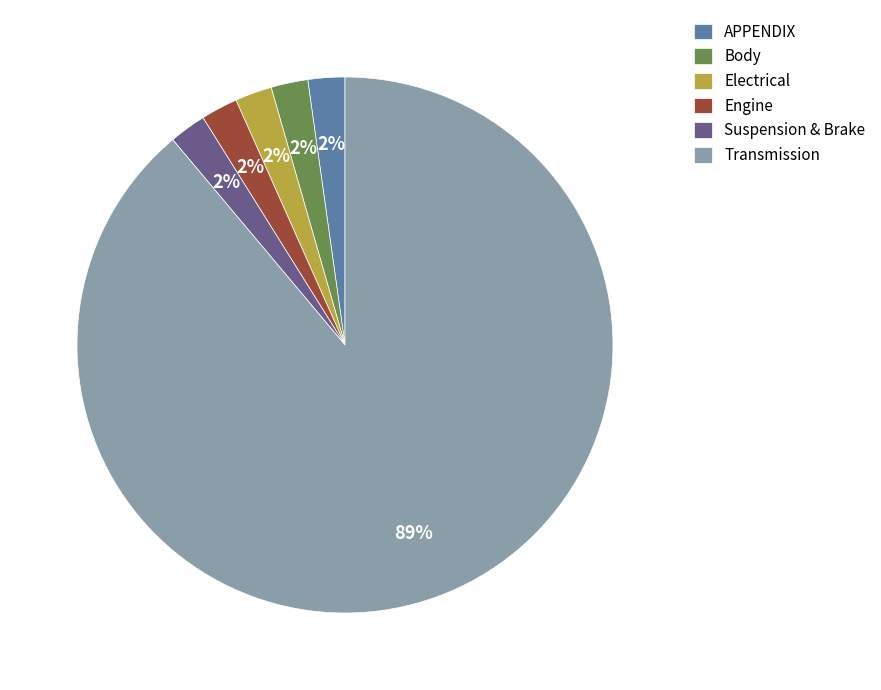

Does Transmission represent more than half of the total?

Yes